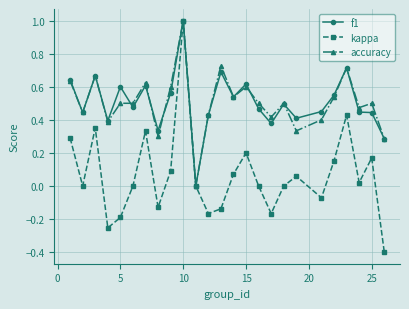

What is the minimum value shown in the chart?

-0.4